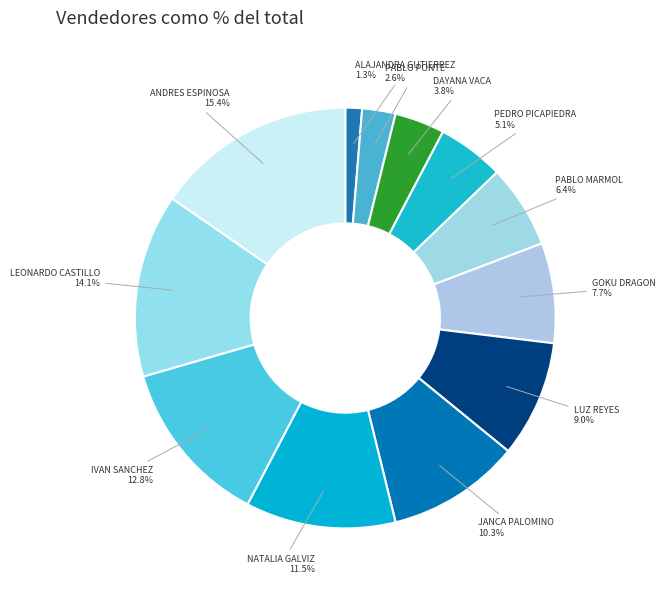

Rank the categories by value from lowest to highest.

ALAJANDRA GUTIERREZ, PABLO PONTE, DAYANA VACA, PEDRO PICAPIEDRA, PABLO MARMOL, GOKU DRAGON, LUZ REYES, JANCA PALOMINO, NATALIA GALVIZ, IVAN SANCHEZ, LEONARDO CASTILLO, ANDRES ESPINOSA